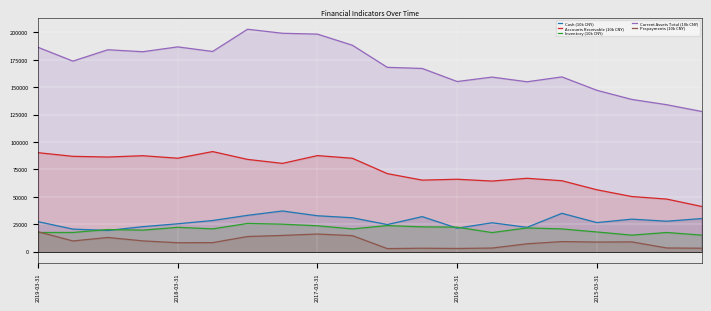

Rank the series at 2015-03-31 from highest to lowest value.

Current Assets Total (10k CNY), Accounts Receivable (10k CNY), Cash (10k CNY), Inventory (10k CNY), Prepayments (10k CNY)